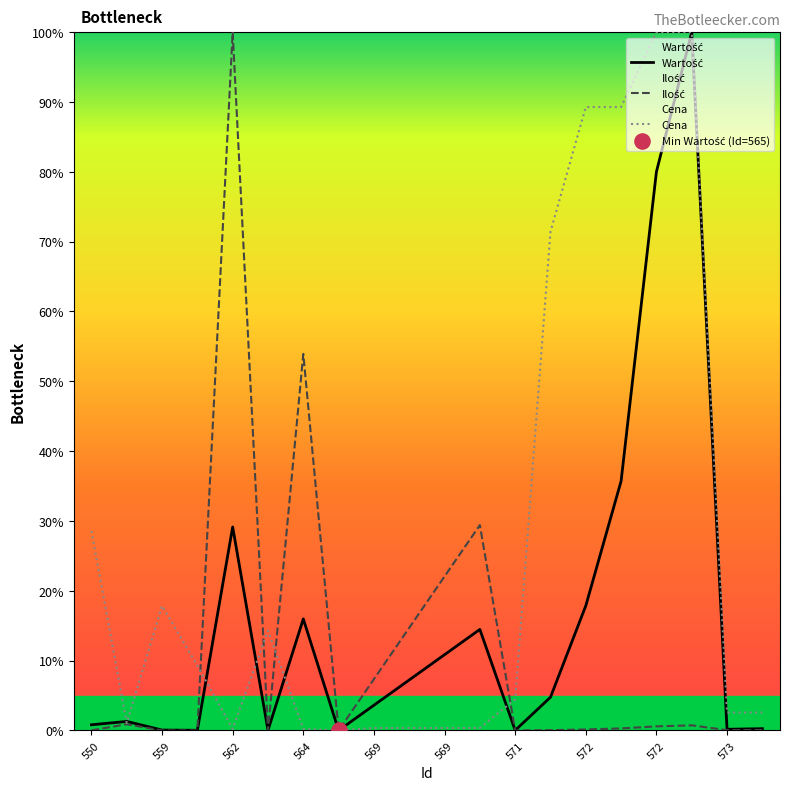

Which series has the largest total across all categories?

Cena